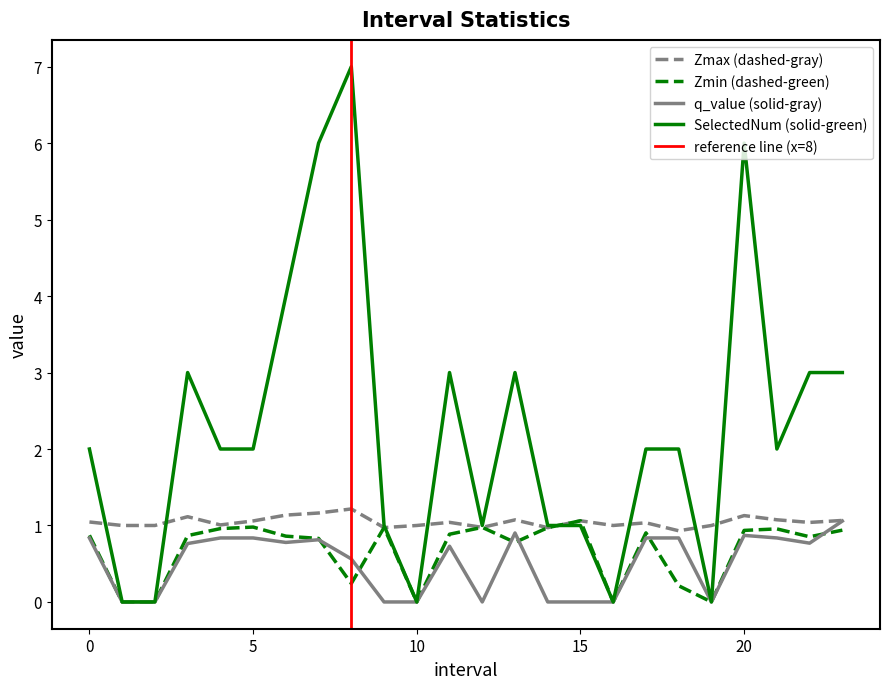

How many categories are shown in the chart?

24